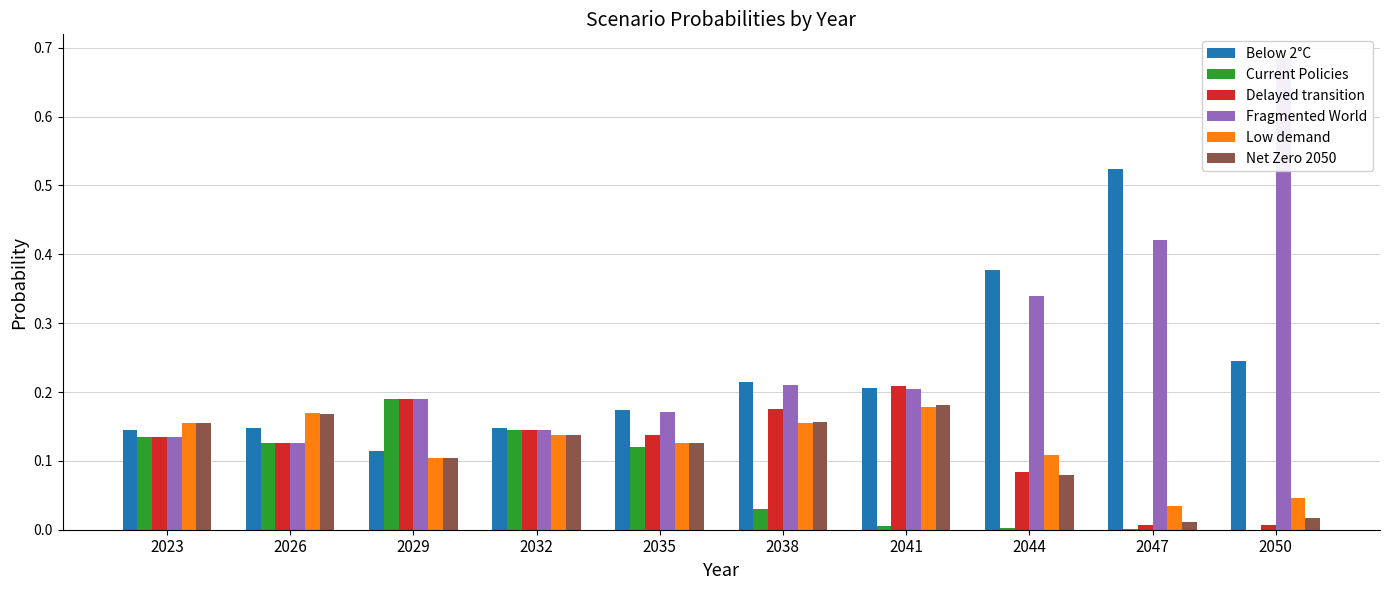

List the labels in order of Fragmented World value, largest first.

2050, 2047, 2044, 2038, 2041, 2029, 2035, 2032, 2023, 2026